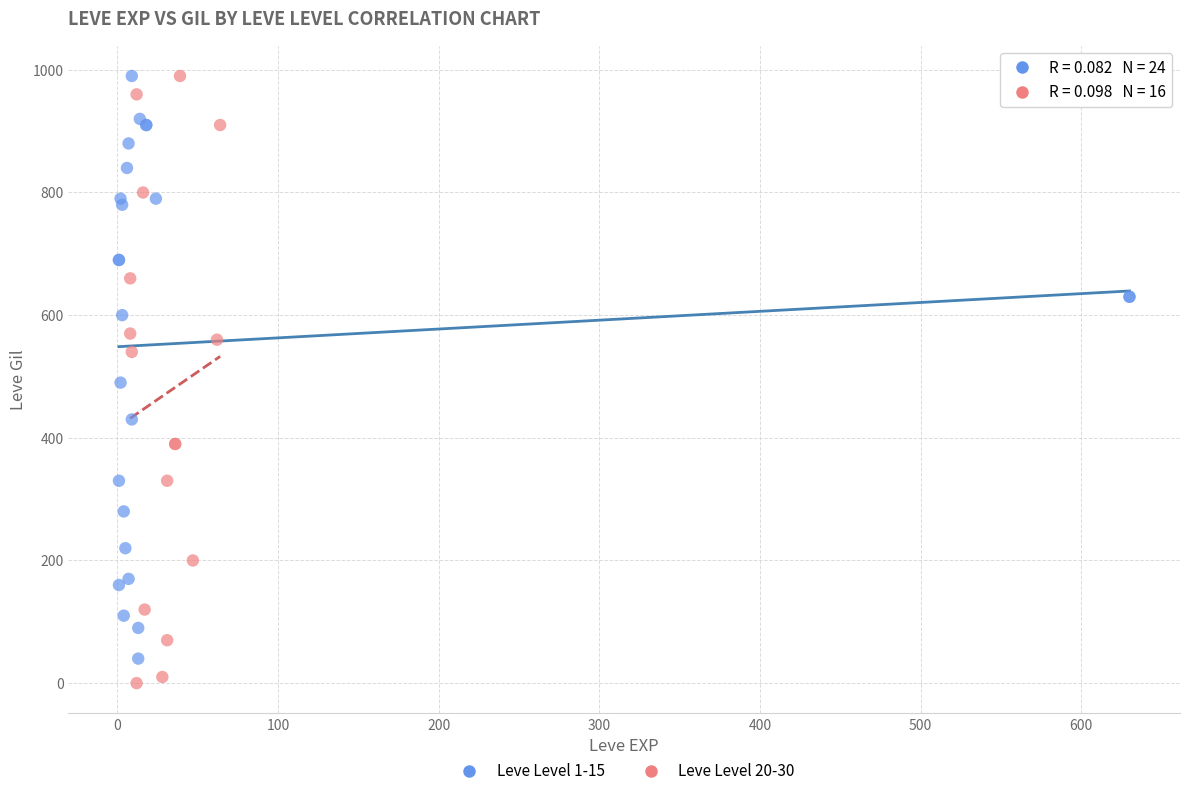

Which series has the largest Y range (max minus min)?

Leve Level 20-30